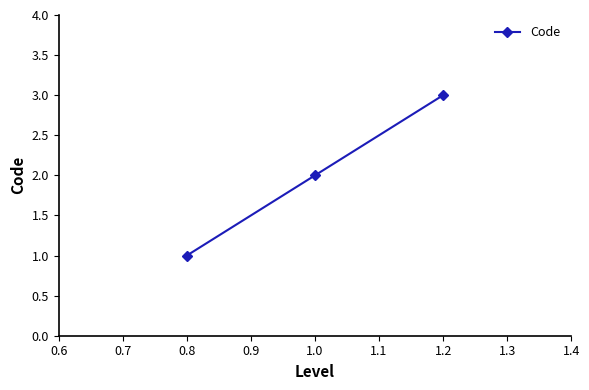

List the labels in order of value, largest first.

1.2, 1.0, 0.8